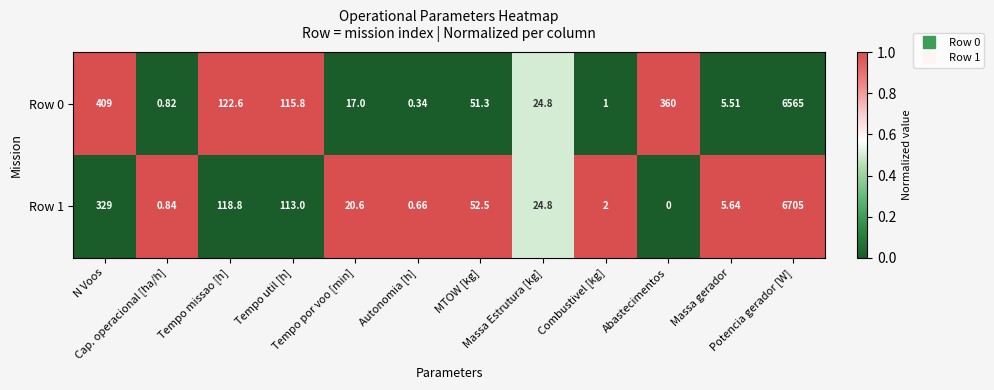

How many series are shown in this chart?

2